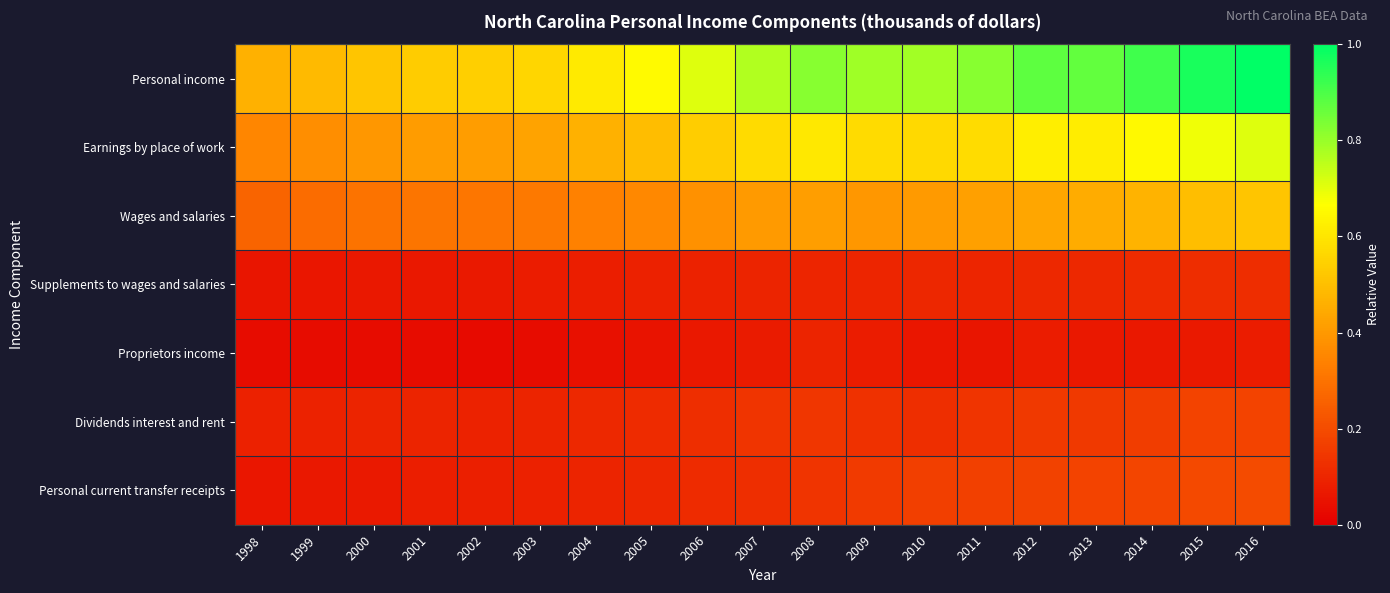

At which category is the sum across all series the highest?

2016